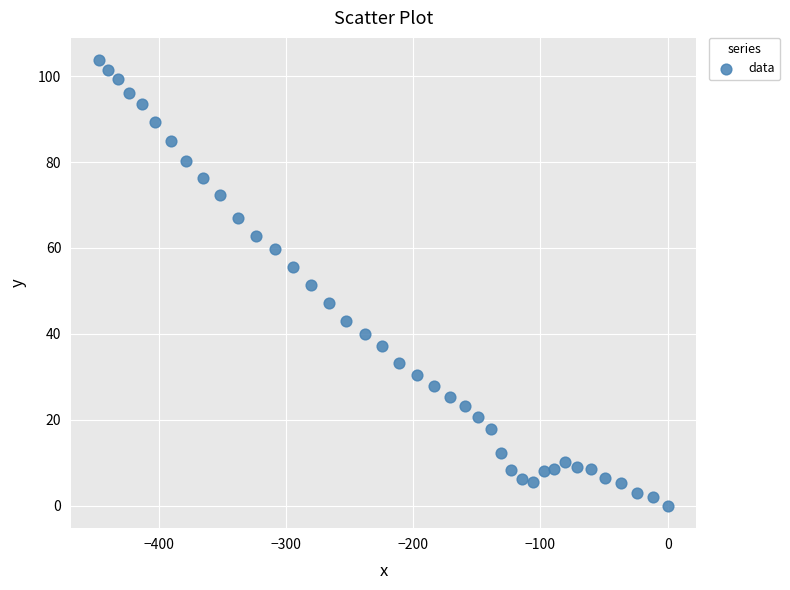

What is the range of X values (max minus min)?

446.5